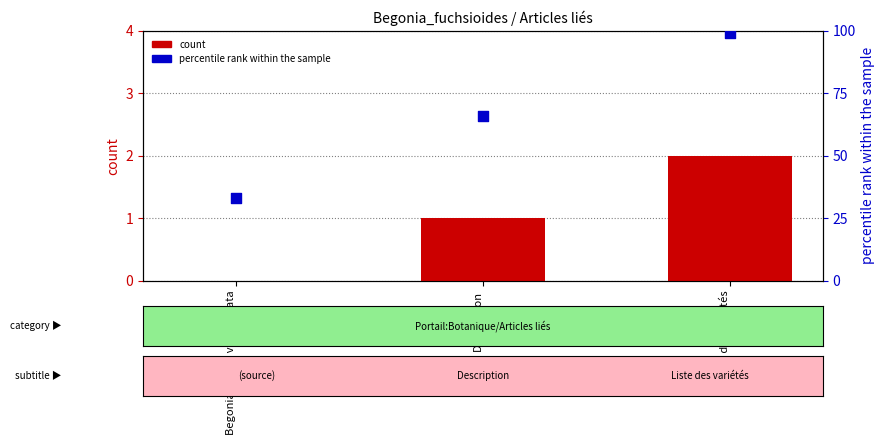

At which category is the sum across all series the highest?

Liste des variétés